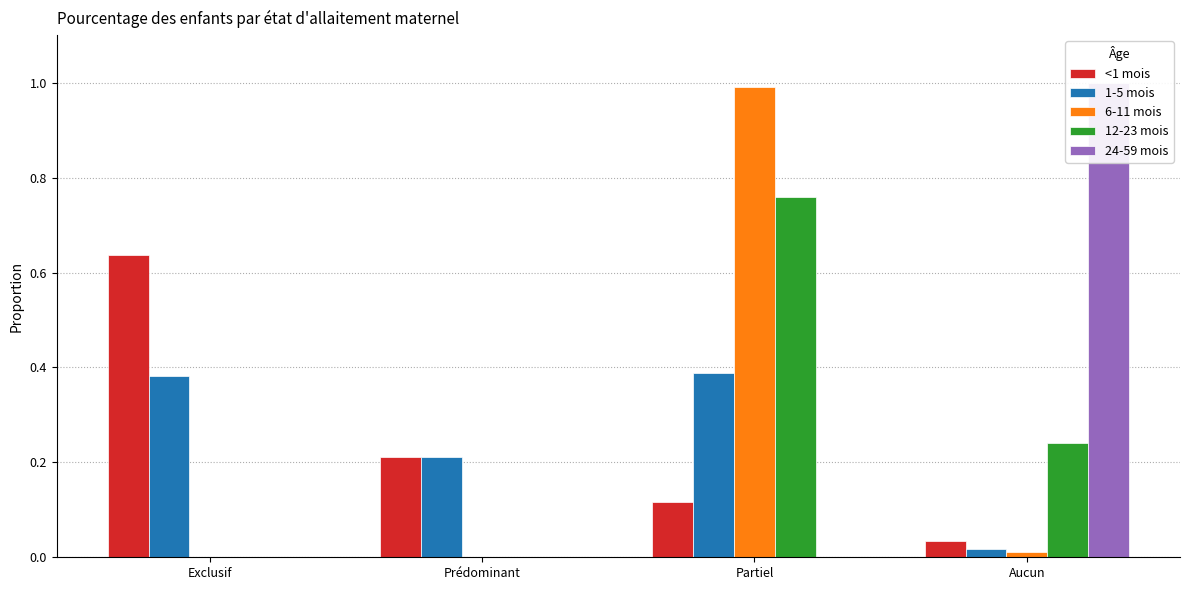

Which category has the lowest value across all series?

Exclusif